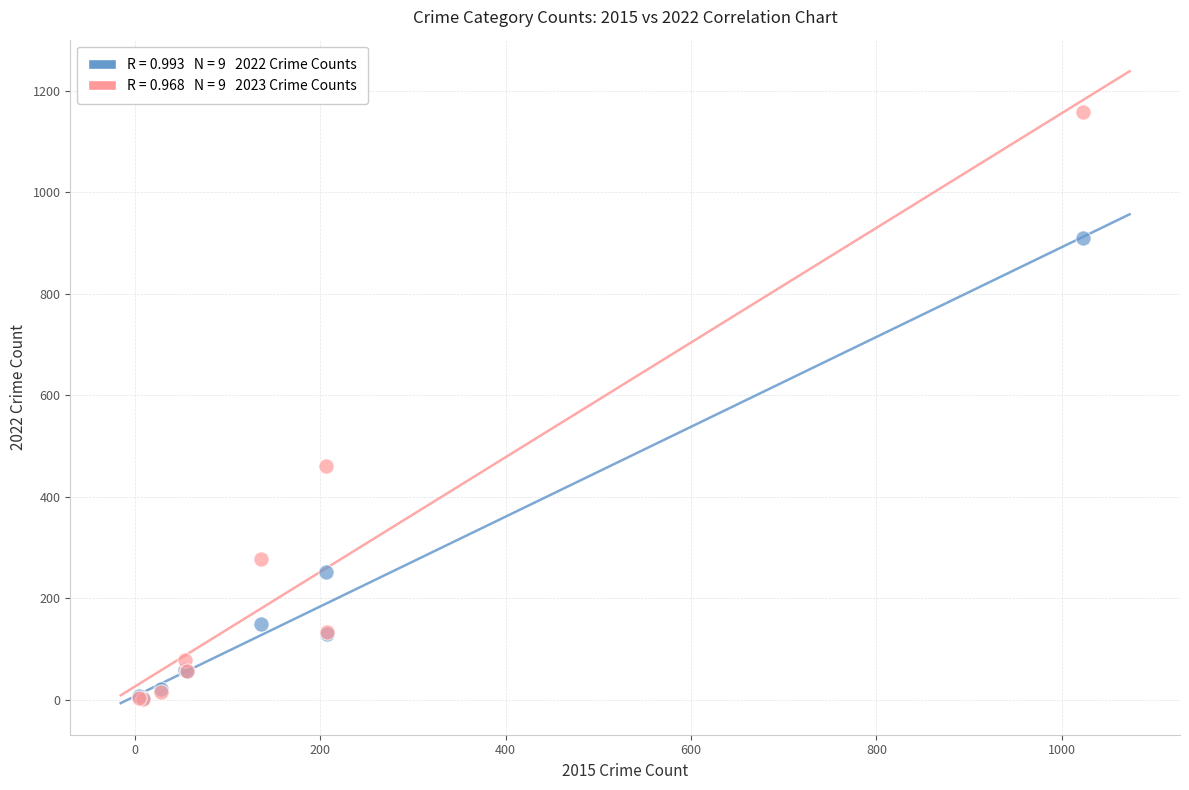

Across all series, what Y value is closest to 580?

460